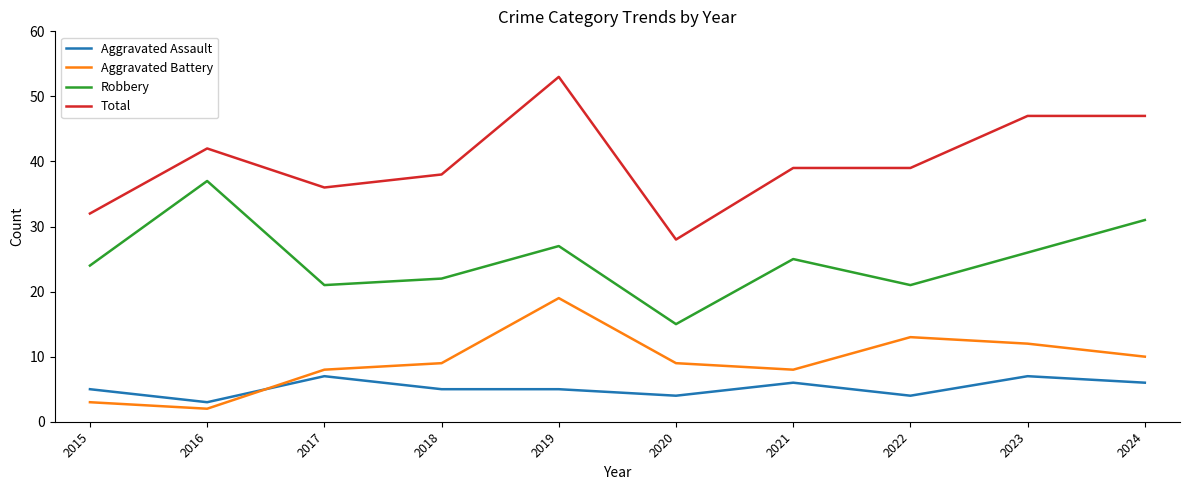

What is the total value across all series at 2024?

94